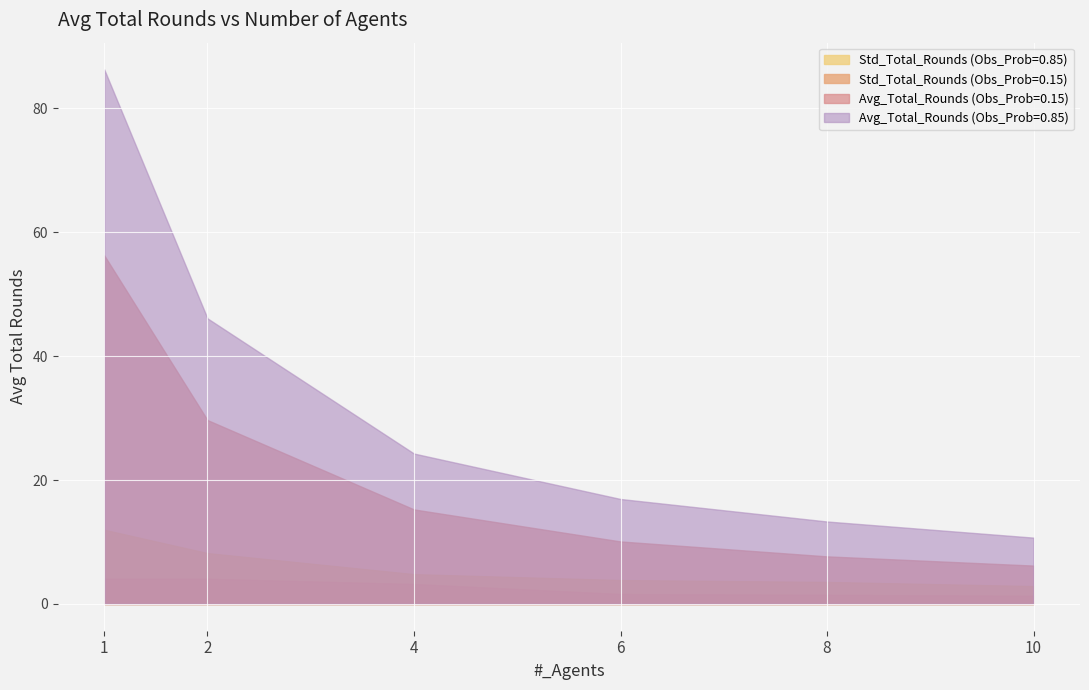

Is the value of Avg_Total_Rounds (Obs_Prob=0.85) at 1 greater than the value of Avg_Total_Rounds (Obs_Prob=0.15) at 6?

Yes